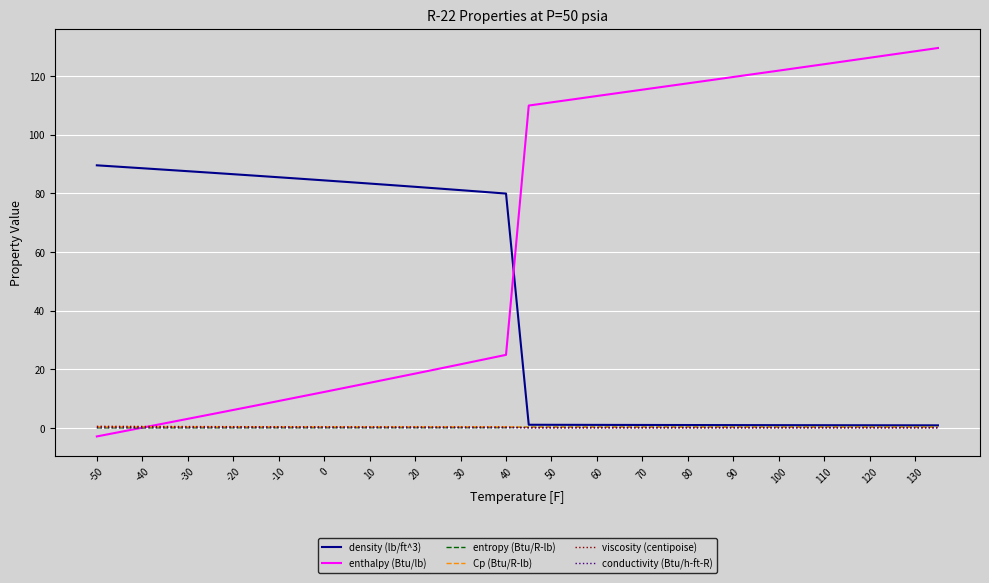

What is the average value of the viscosity (centipoise) series?

0.2